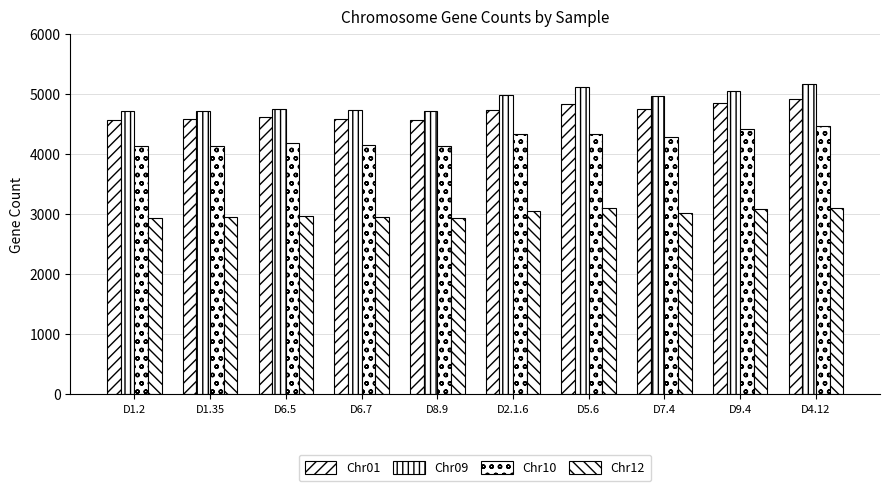

How many bars are there in each group?

4